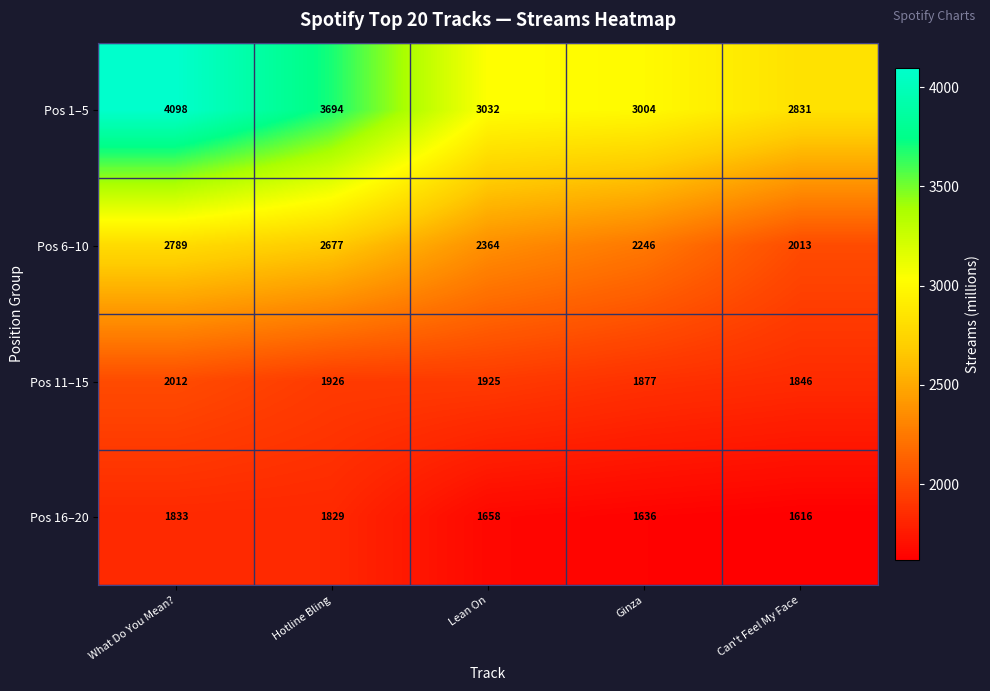

At Lean On, list the series in order from smallest to largest.

Pos 16–20, Pos 11–15, Pos 6–10, Pos 1–5